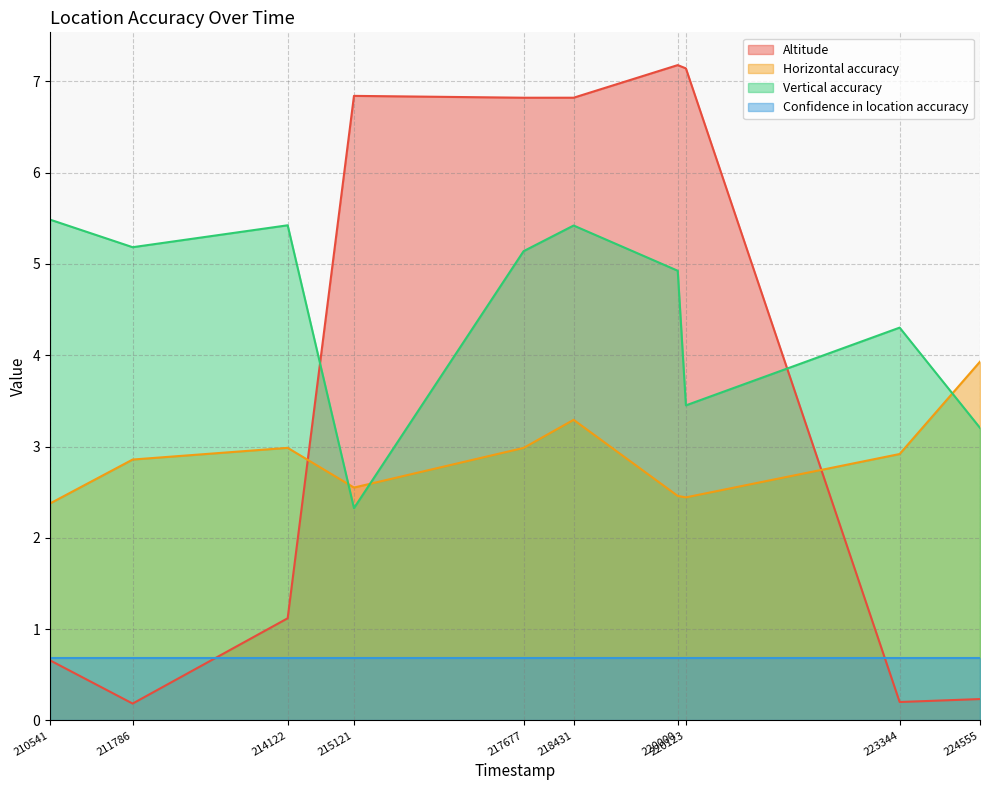

How many lines are shown in the chart?

4